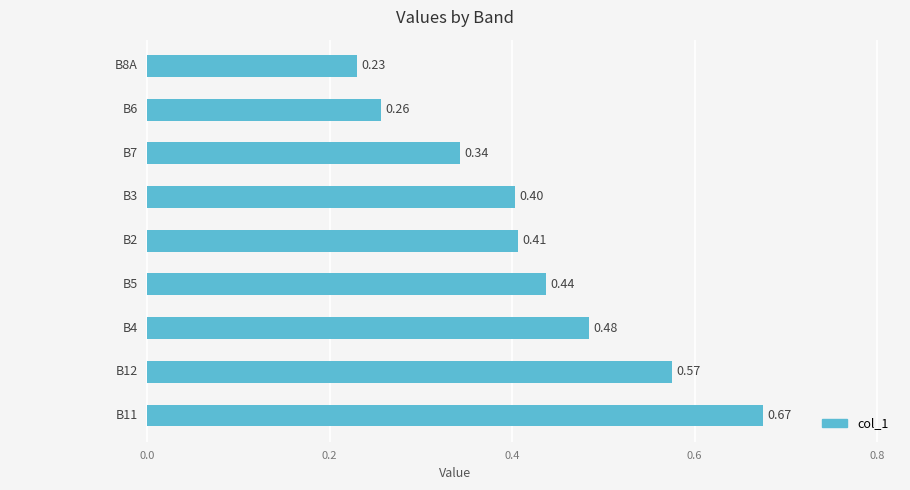

What is the difference between the maximum and minimum values?

0.4